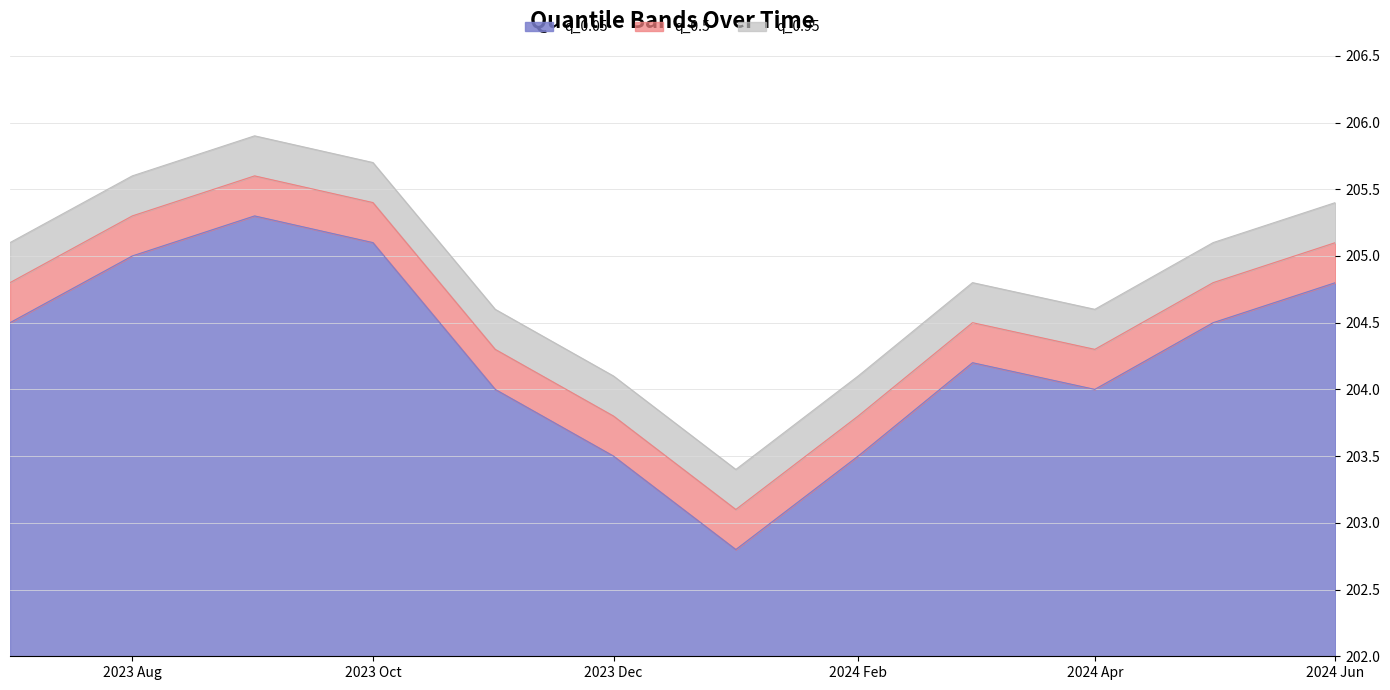

What are all the series names shown in the legend?

q_0.05, q_0.95, q_0.5